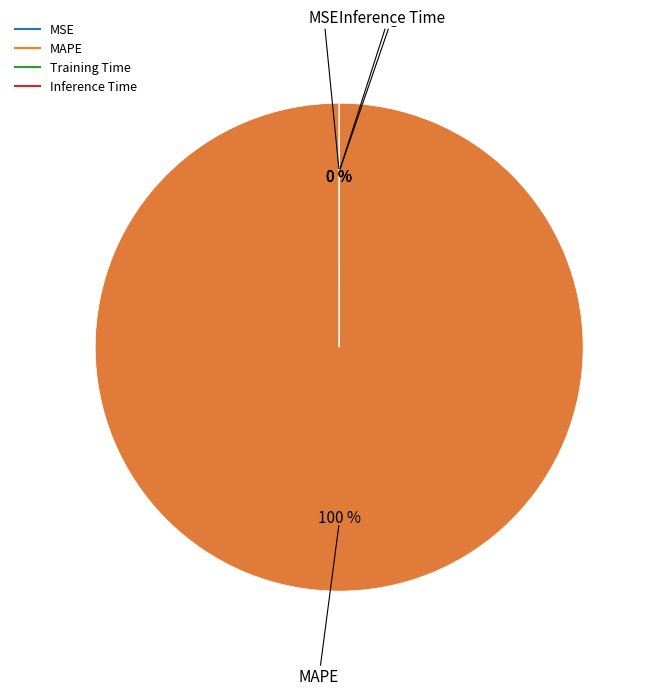

How many slices are in this pie chart?

4